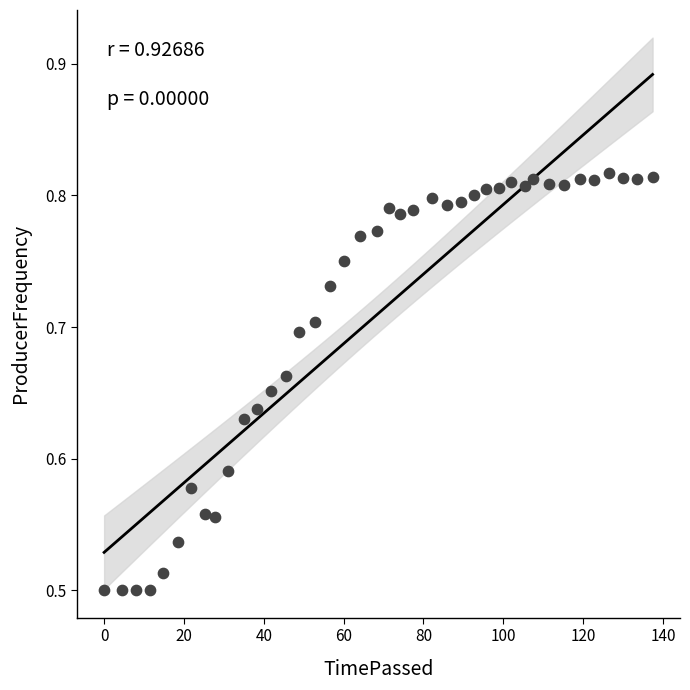

What is the range of X values (max minus min)?

137.4